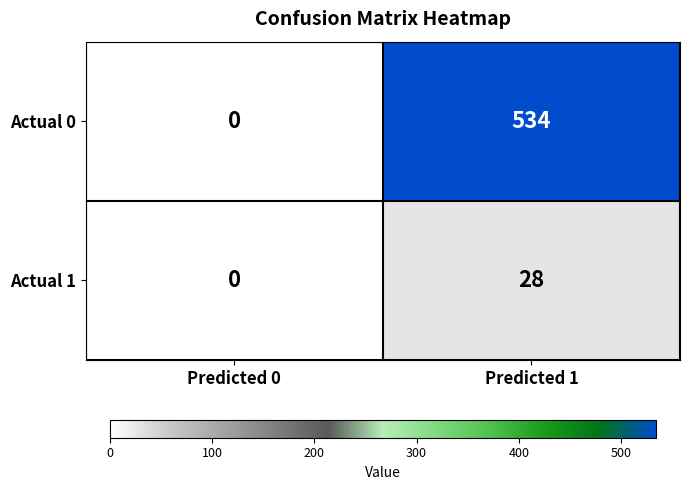

What is the highest value of the Actual 1 series?

28